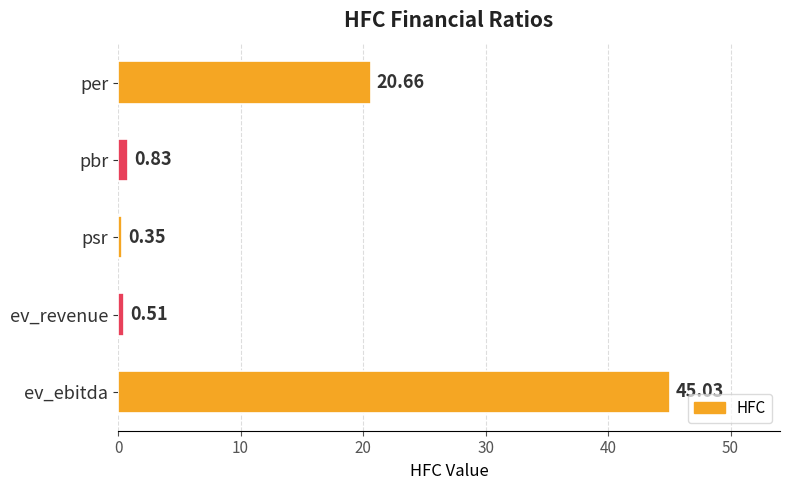

What is the difference between the second highest and minimum values?

20.3